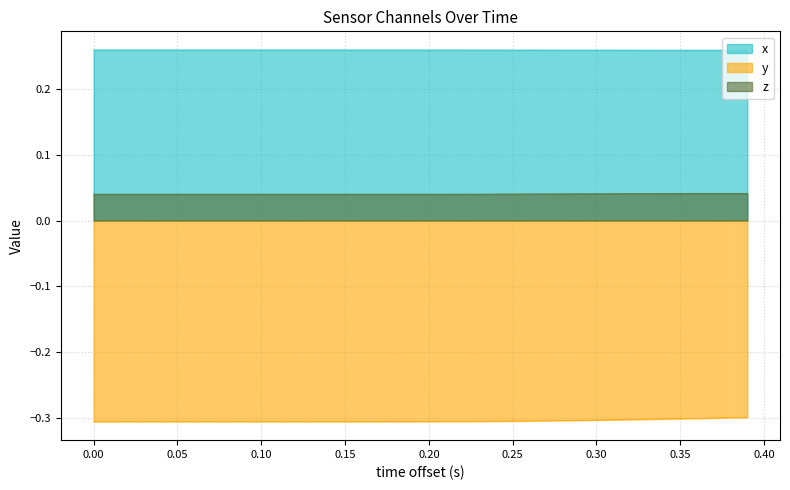

At how many categories does at least one series exceed 0?

40